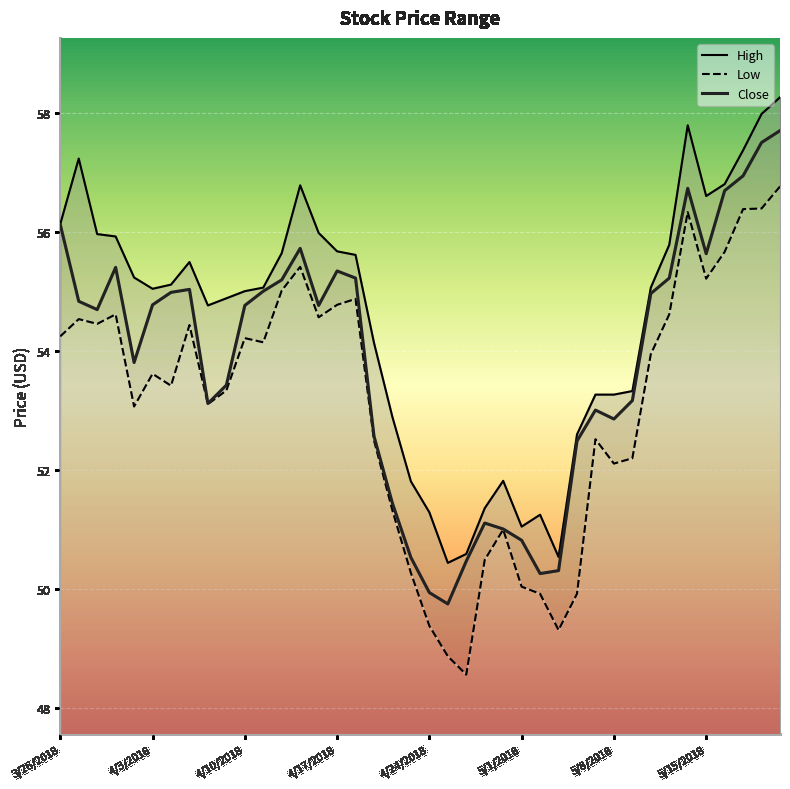

Where does the Close series first go above 54?

3/26/2018